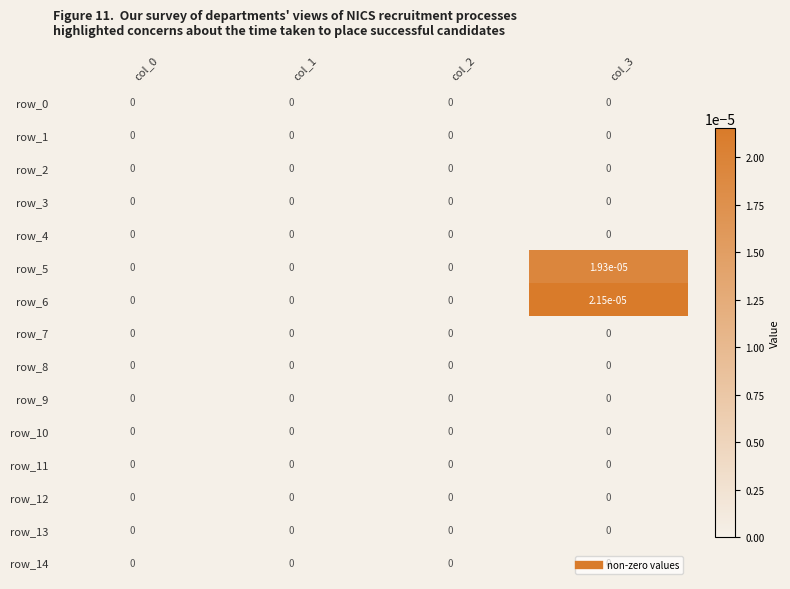

Which series has the largest total across all categories?

row_6